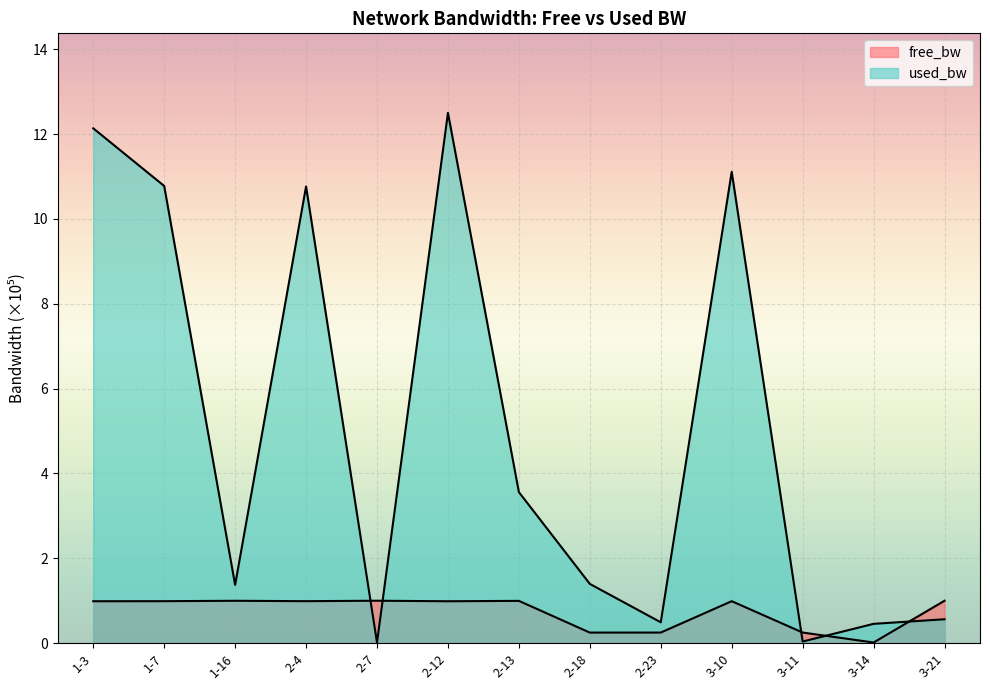

The value of free_bw at 2-23 is 0.4. True or false?

False